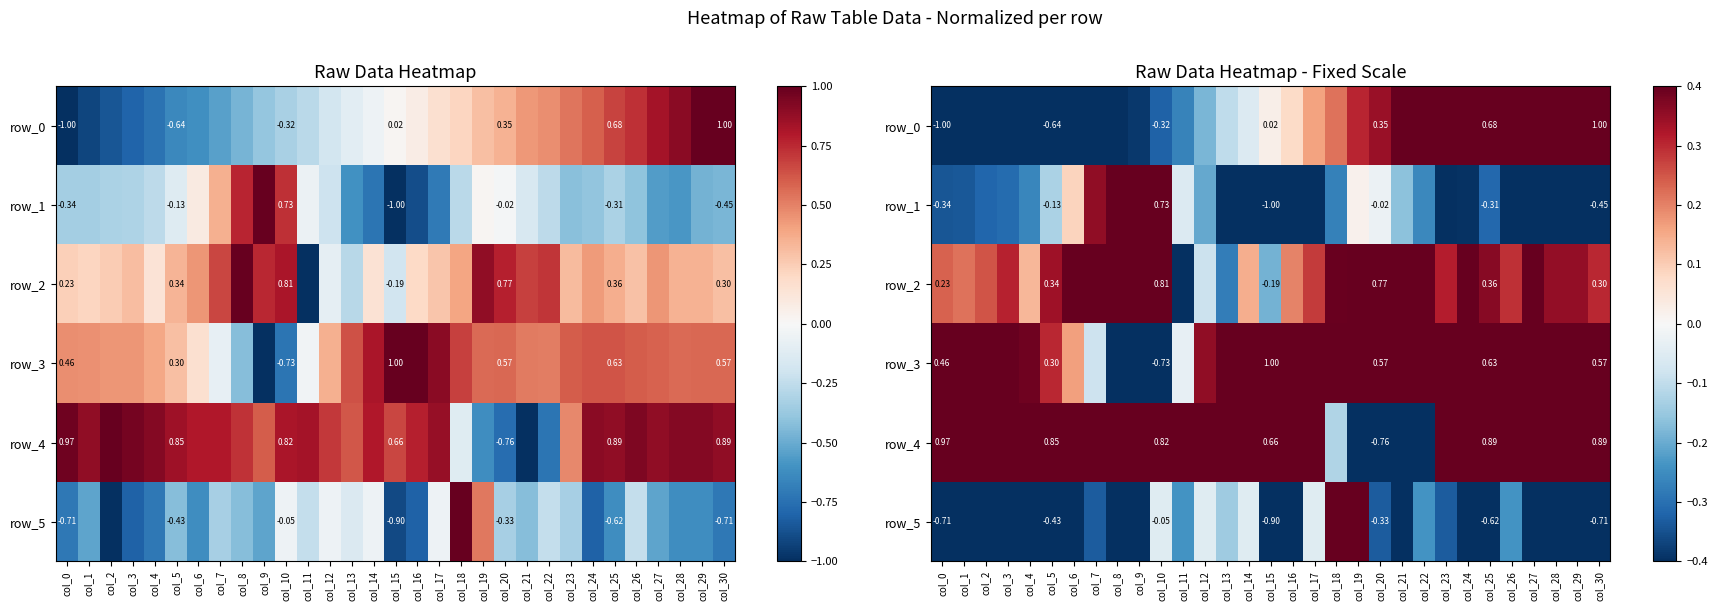

Between col_10 and col_23, which is larger?

col_23